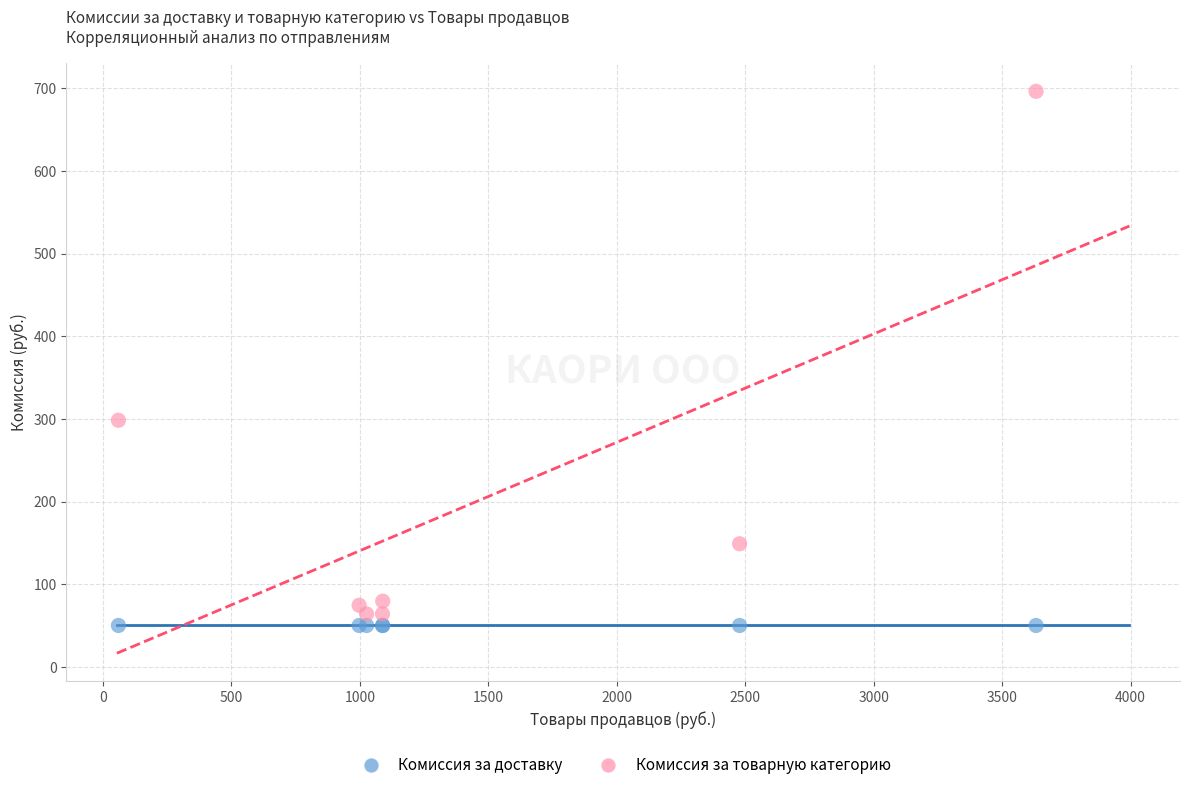

Across all series, what Y value is closest to 373?

298.4